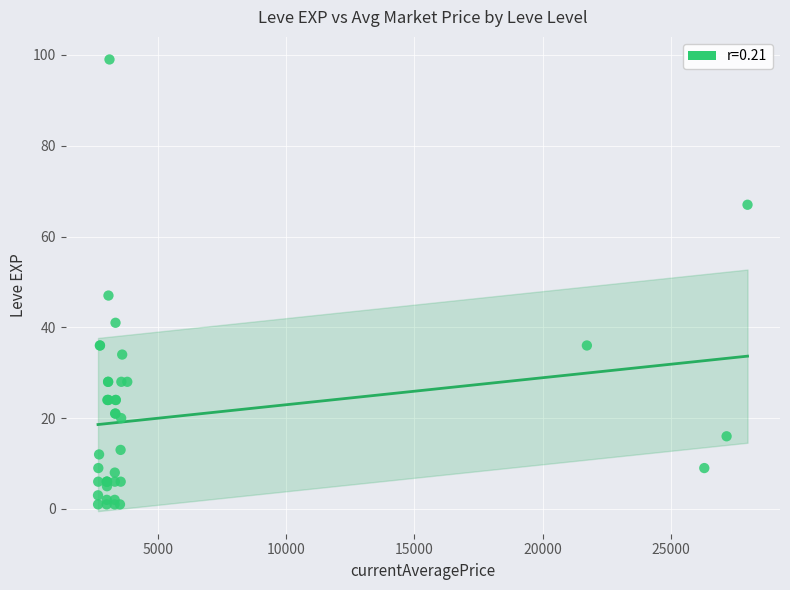

What Y value in the scatter plot is closest to 50?

47